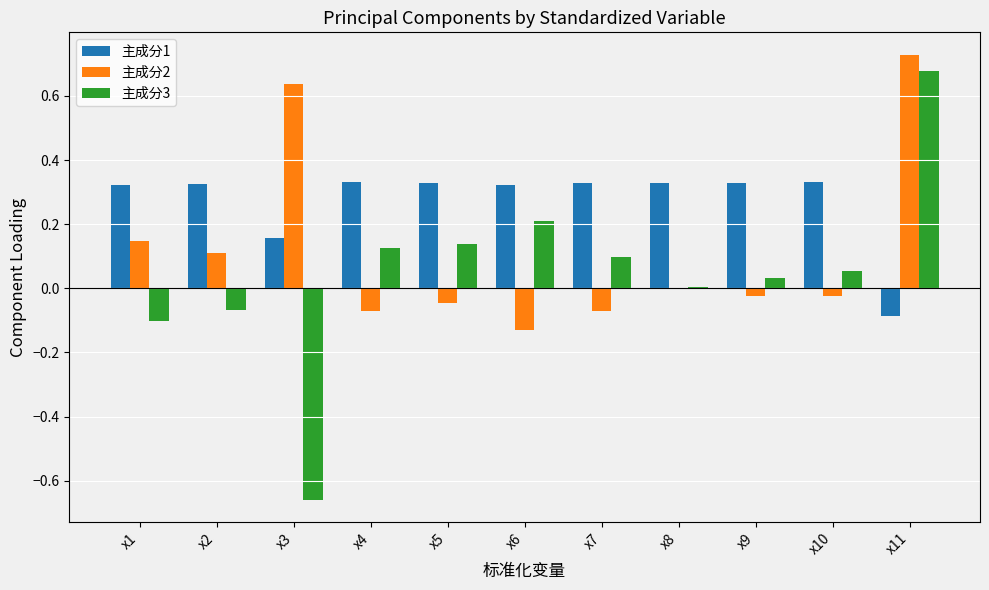

What is the total value across all series at x2?

0.4